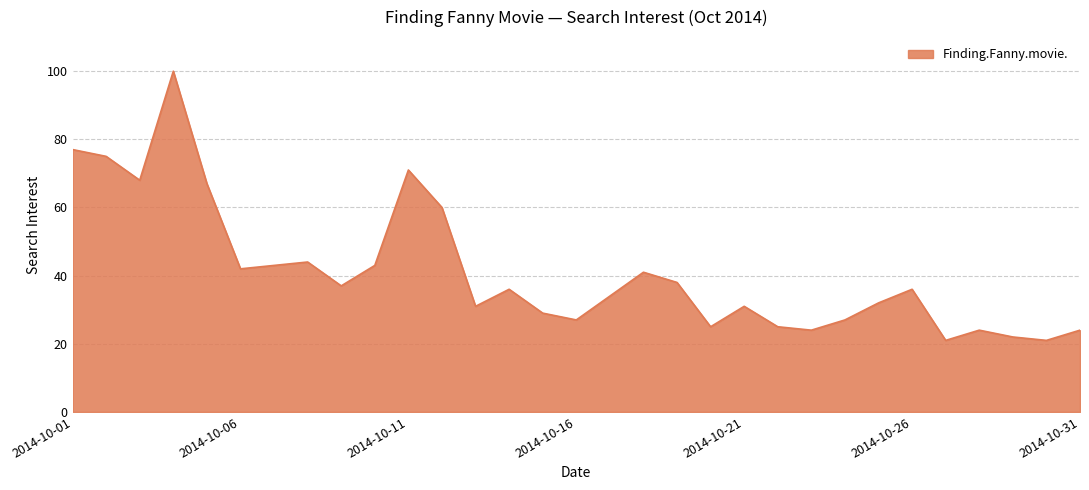

What is the smallest value displayed?

21